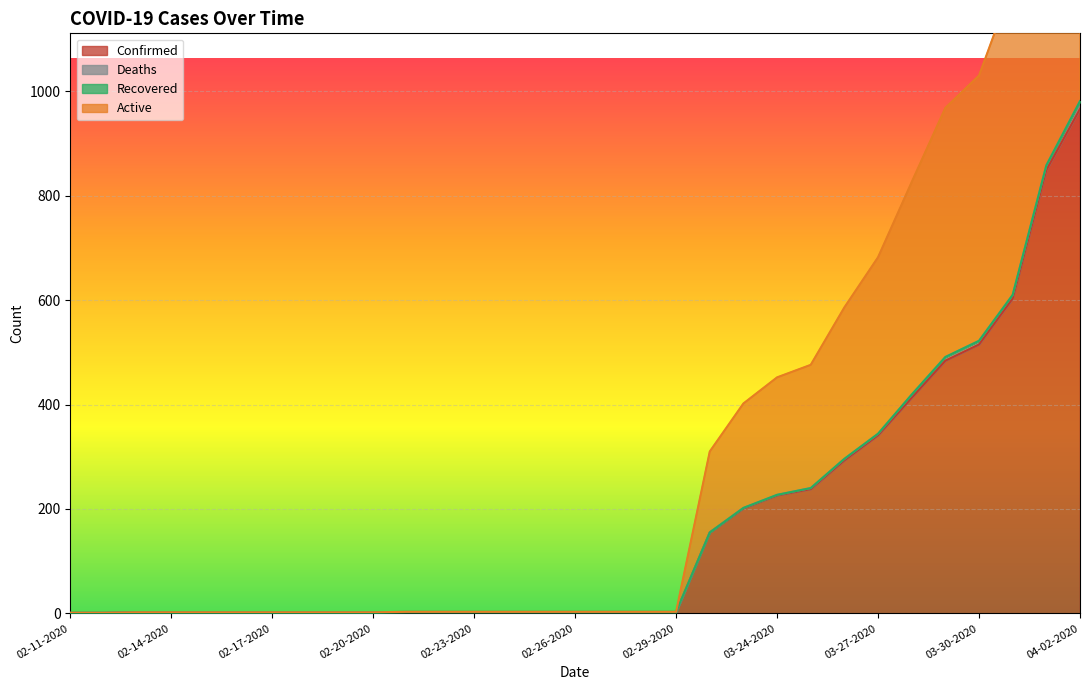

Does the chart display data point markers on the line(s)?

No